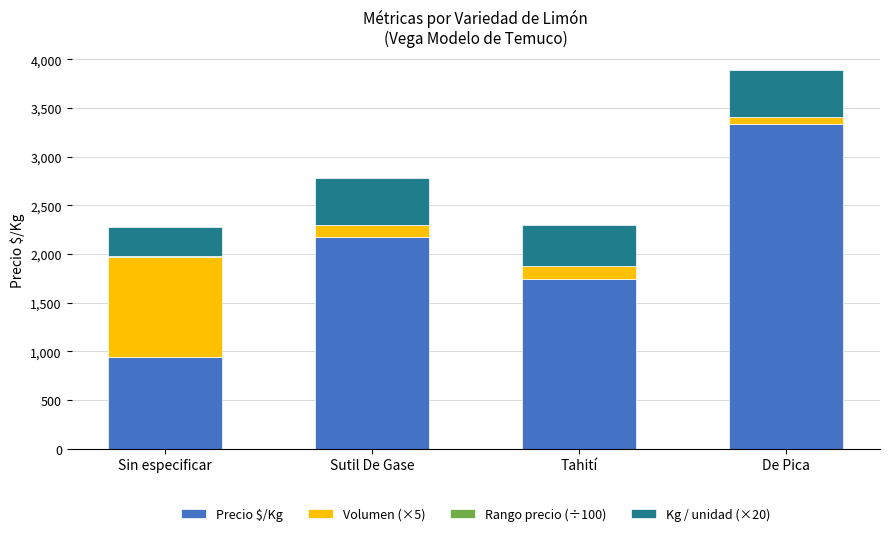

True or false: Precio $/Kg has a value of 967 at De Pica.

False